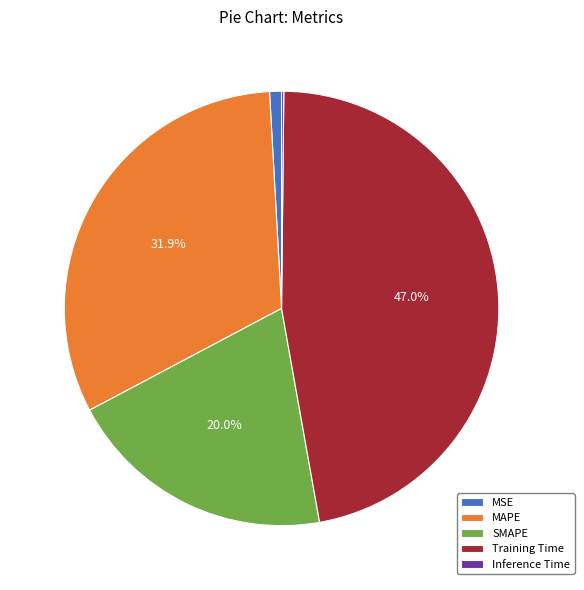

To the nearest percent, what is the average slice percentage?

20%